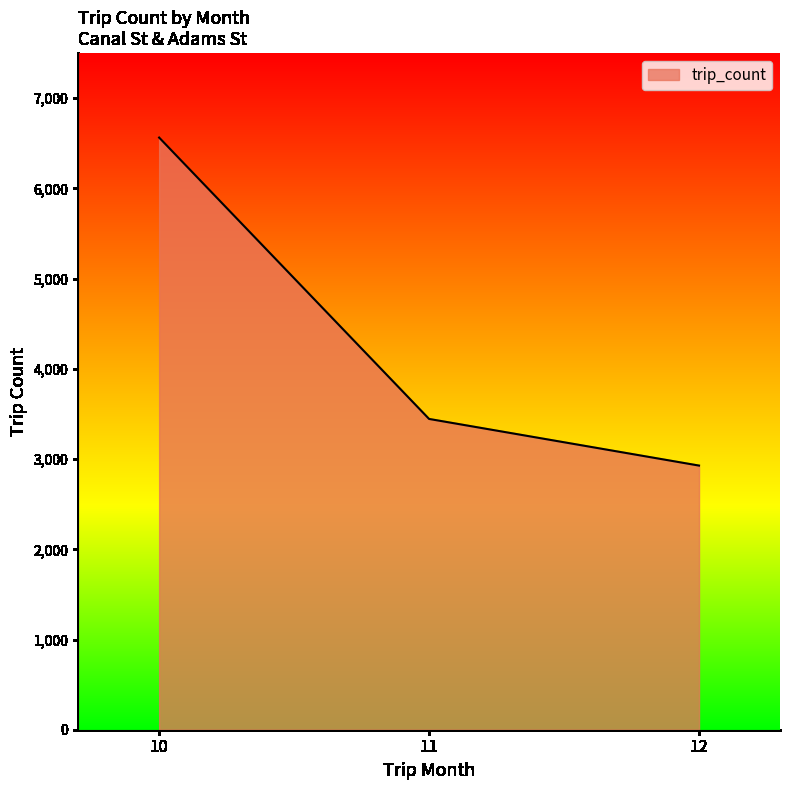

What is the minimum value shown in the chart?

2928